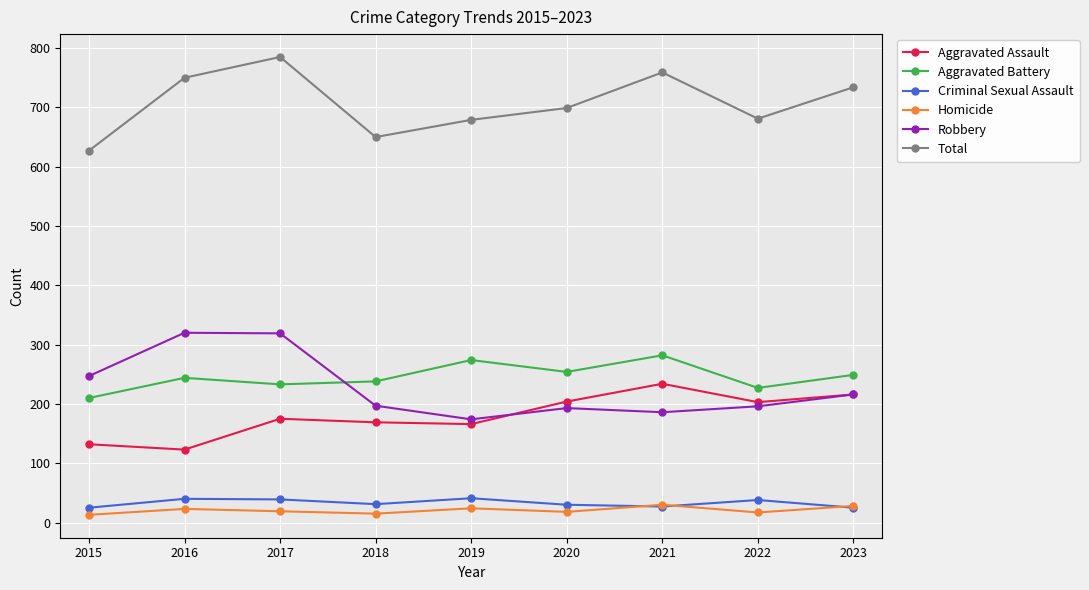

How many values in the Criminal Sexual Assault series are below 31?

4